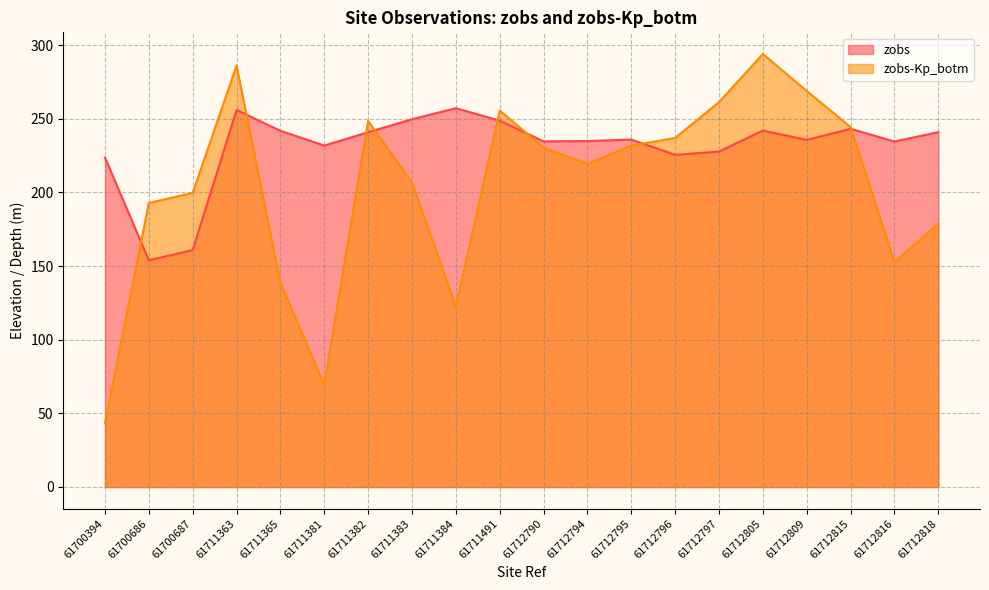

Reading left to right, extract all data points from this chart.

zobs: 223.7	153.9	160.8	255.9	241.8	231.8	240.8	249.6	257.1	248.7	234.6	234.8	235.8	225.5	227.7	241.9	235.6	243.2	234.5	240.9
zobs-Kp_botm: 43.3	192.8	199.7	286.0	138.5	69.3	248.4	206.8	122.3	255.6	230.3	219.4	231.7	236.9	261.3	293.9	268.8	244.3	152.6	178.9